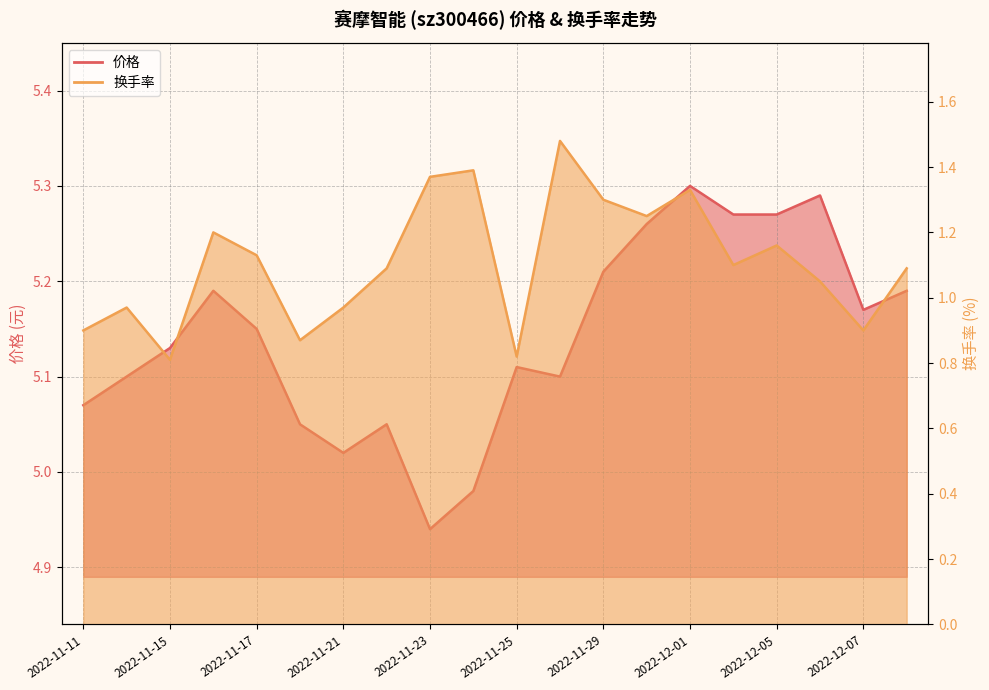

How many lines are shown in the chart?

2